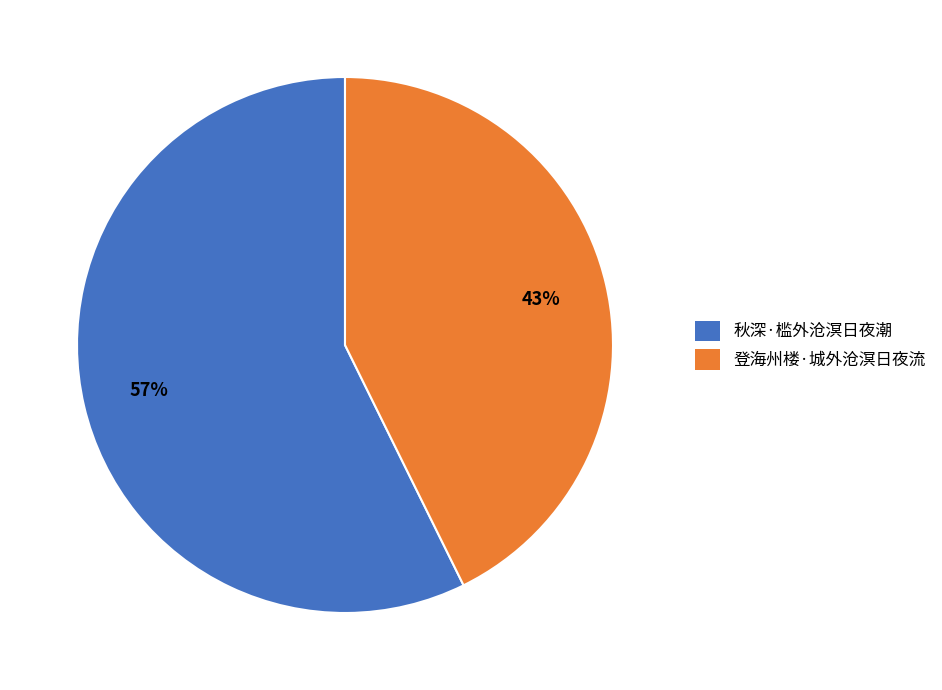

Rank the categories by value from highest to lowest.

秋深·槛外沧溟日夜潮, 登海州楼·城外沧溟日夜流